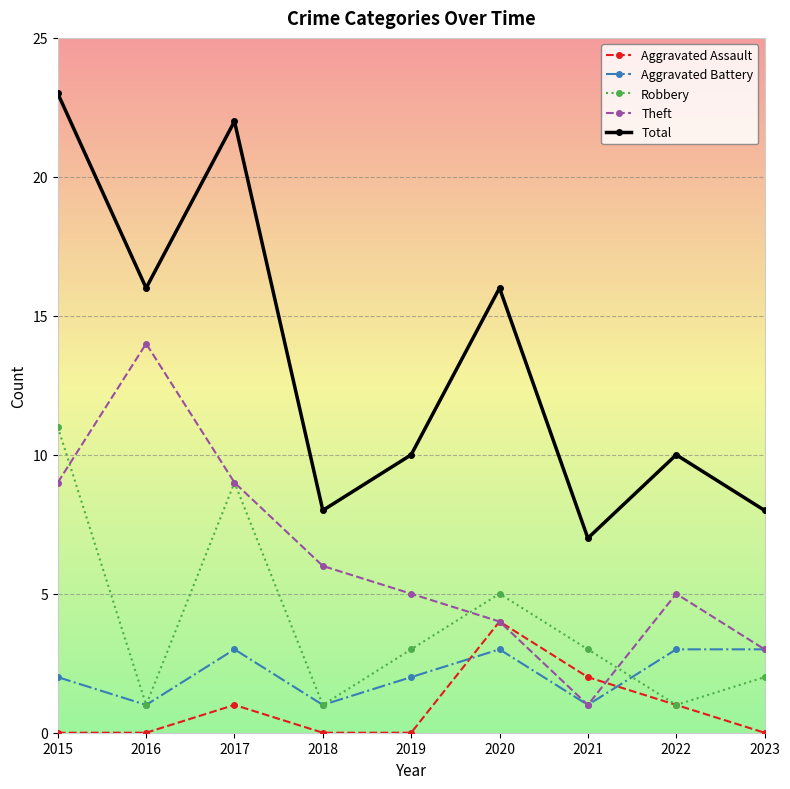

Rank the series at 2015 from highest to lowest value.

Total, Robbery, Theft, Aggravated Battery, Aggravated Assault